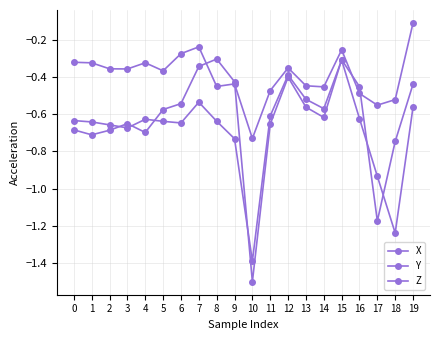

How many lines are shown in the chart?

3